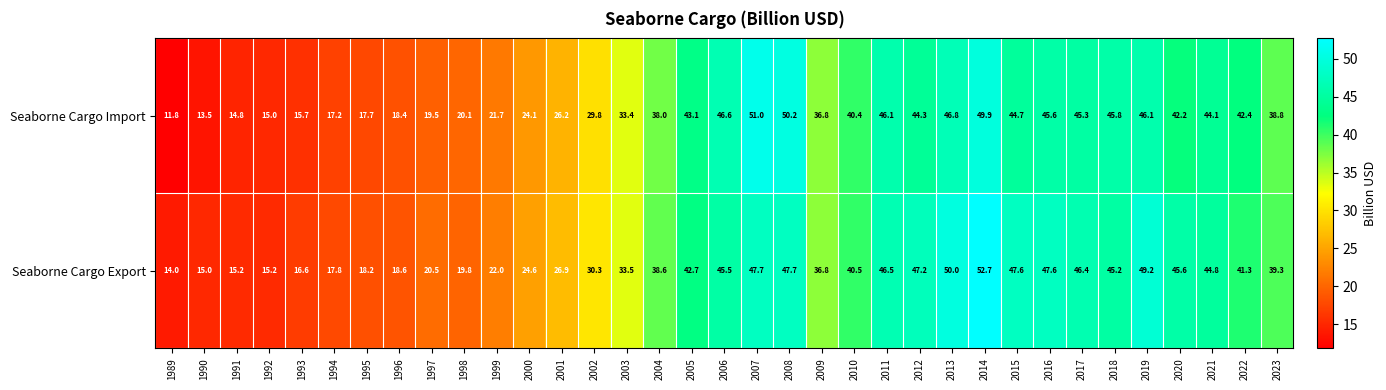

Rank the series by their maximum value, from lowest to highest.

Seaborne Cargo Import, Seaborne Cargo Export